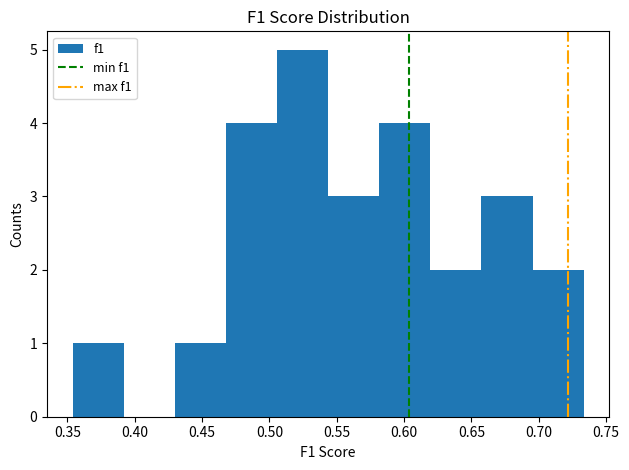

Which range on the x-axis has the tallest bar?

0.505 to 0.545